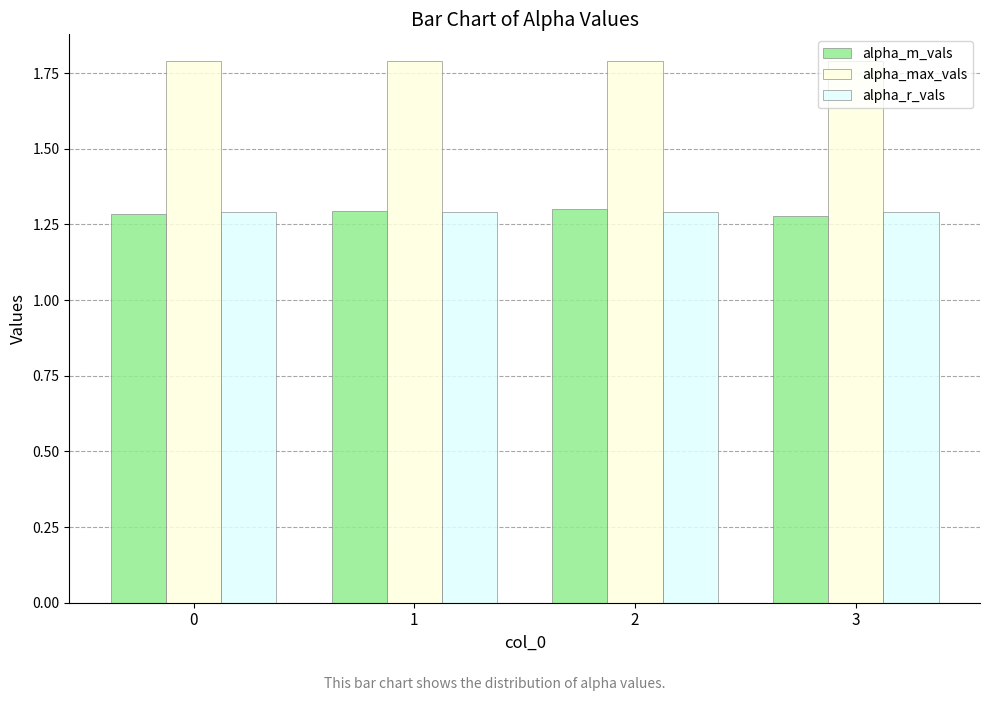

Which series has the widest spread of values?

alpha_m_vals